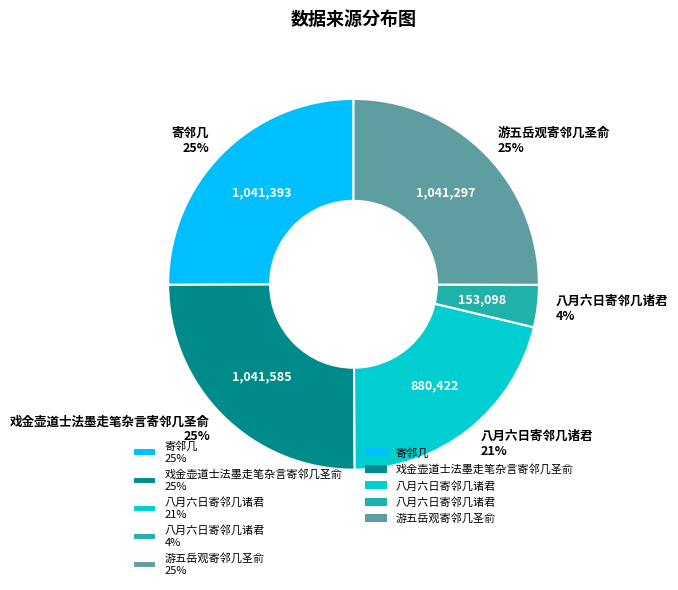

How many slices are in this pie chart?

5